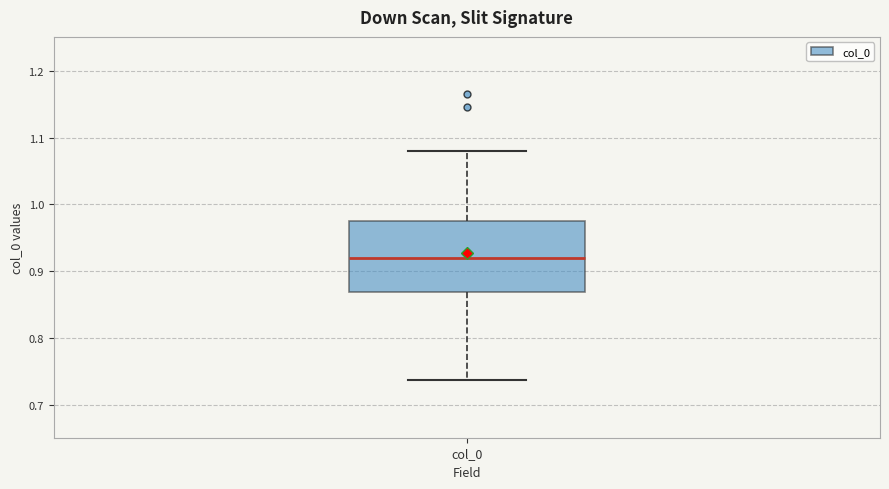

Where is the lower edge of the box for col_0 on the y-axis? The values are not printed on the chart, so give them approximately, as read against the axis.

0.87